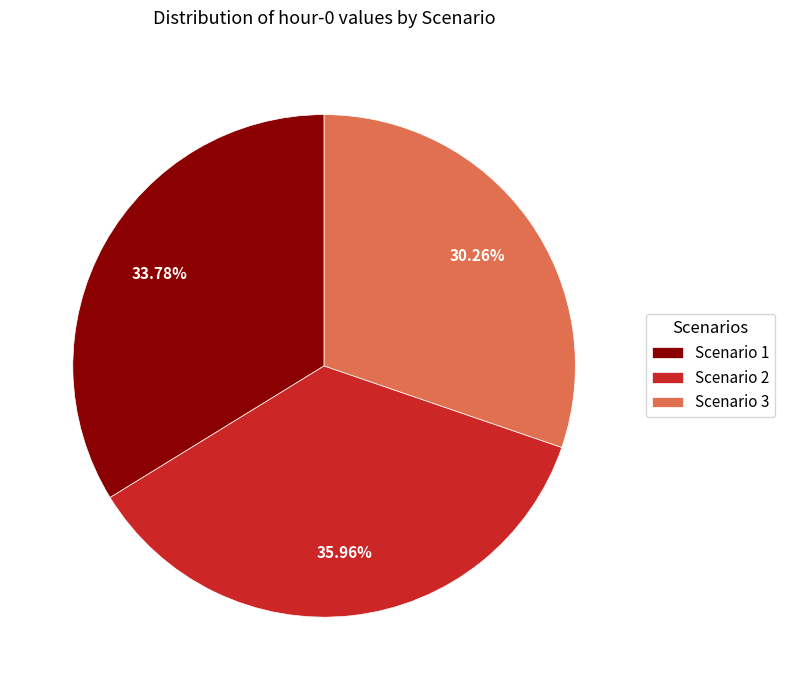

To the nearest percent, what is the difference between the Scenario 2 and Scenario 3 slice percentages?

6%